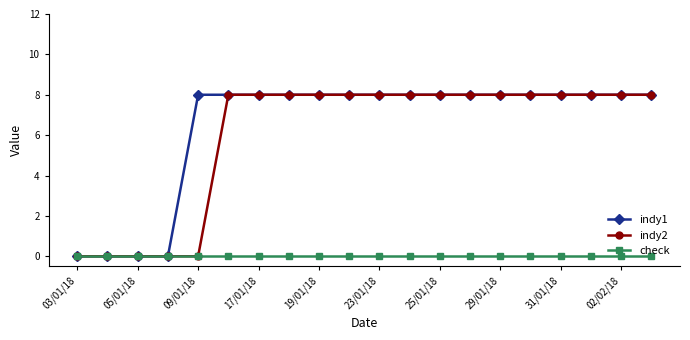

What is the highest value of the indy1 series?

8